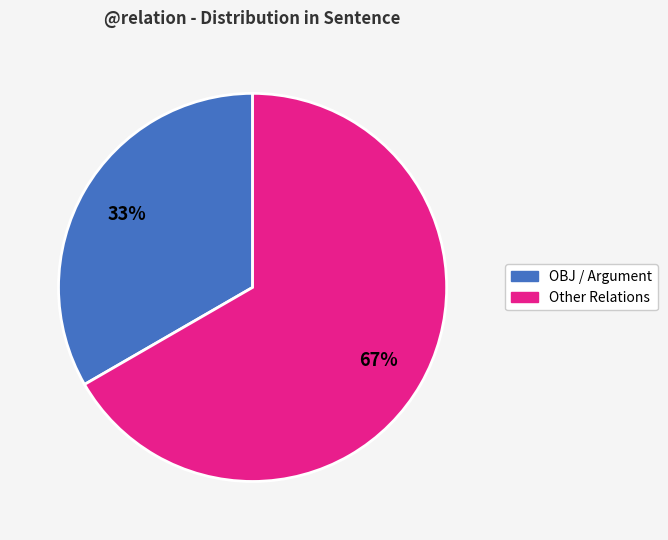

To the nearest percent, what is the average slice percentage?

50%